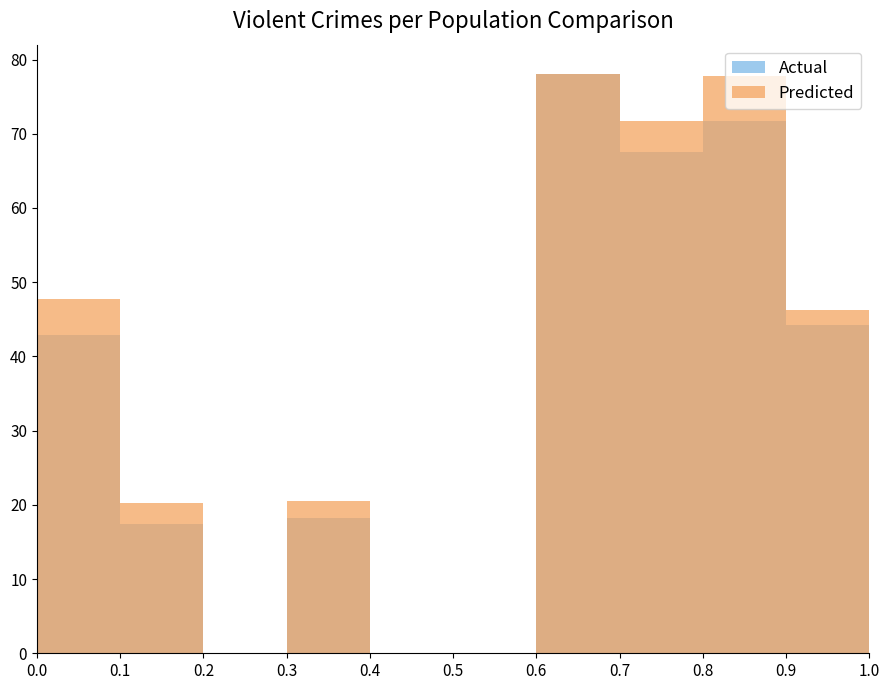

What is the sum of all Actual values?

340.0